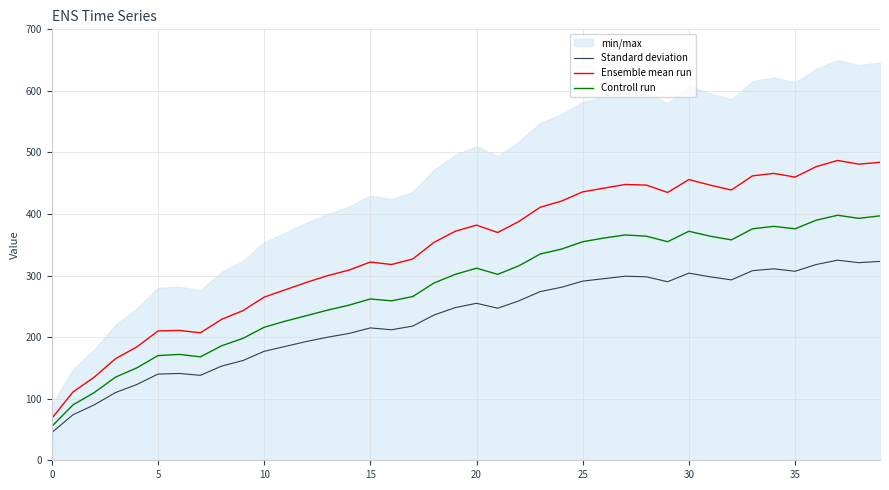

The Ensemble mean run series shows 589 at 20. True or false?

False